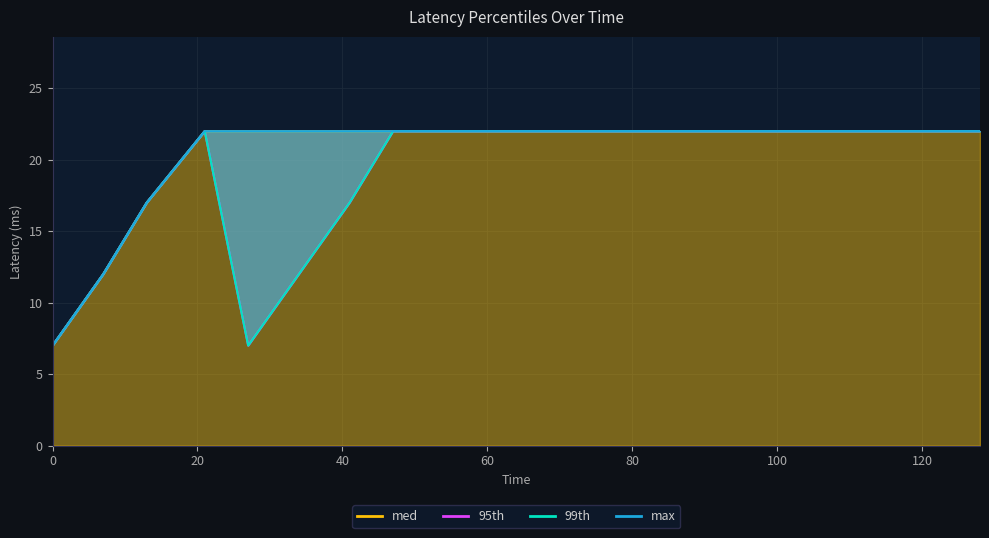

True or false: 99th has more than 2 points higher than both neighbors.

False